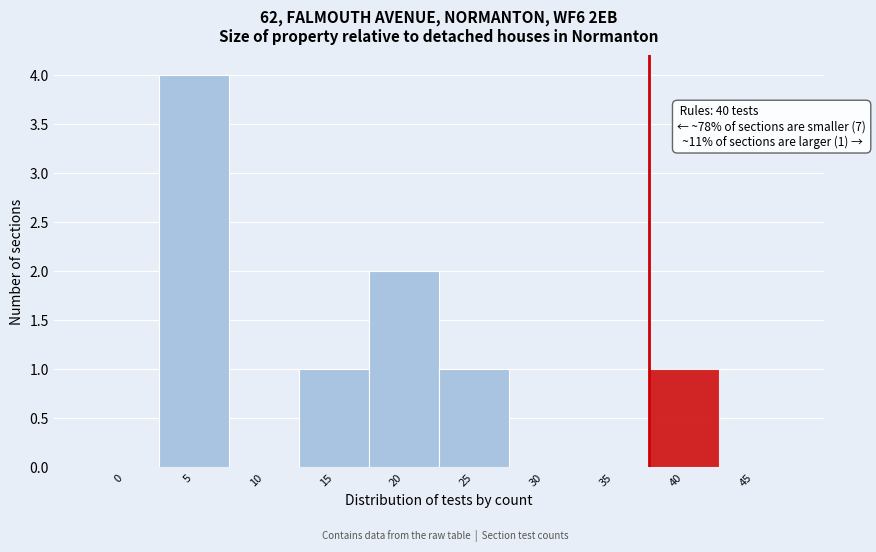

Reading right to left, transcribe all the data shown in this chart.

45=0	40=1	35=0	30=0	25=1	20=2	15=1	10=0	5=4	0=0